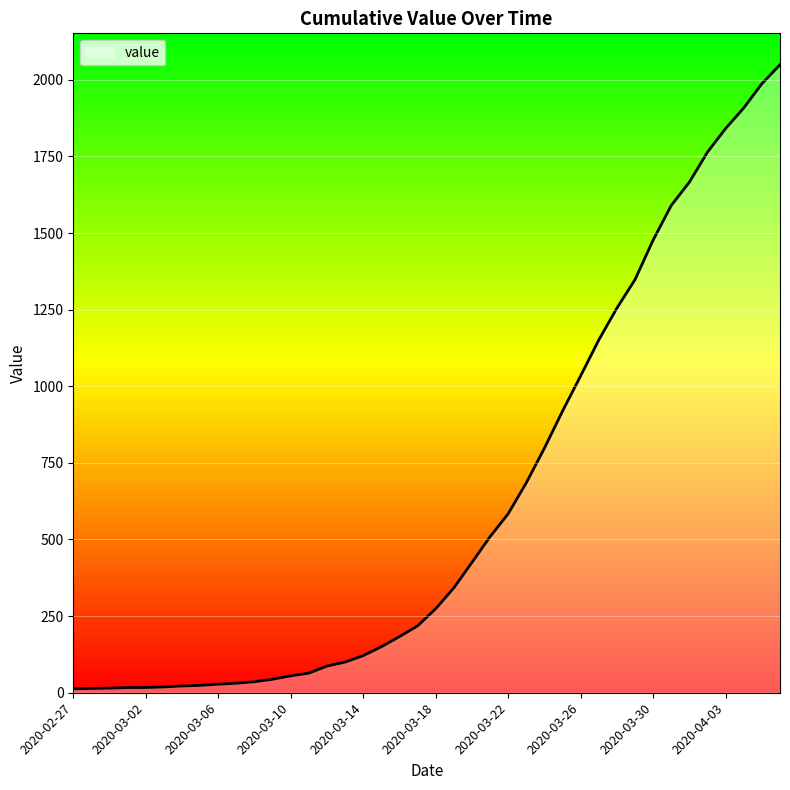

What is the greatest value displayed?

2049